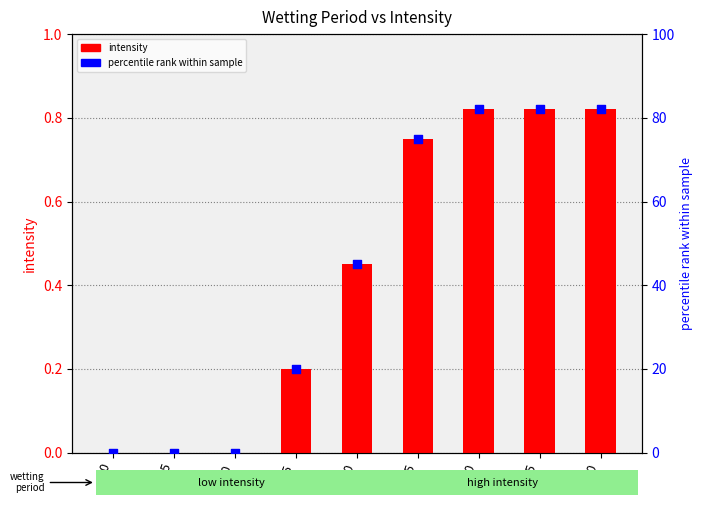

At how many categories does at least one series exceed 74?

4